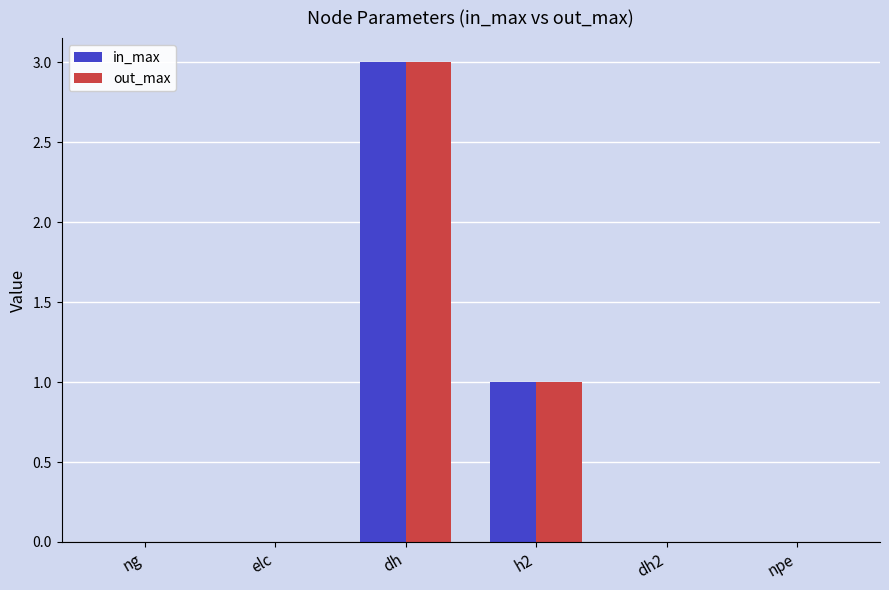

True or false: out_max has a value of 1 at h2.

True